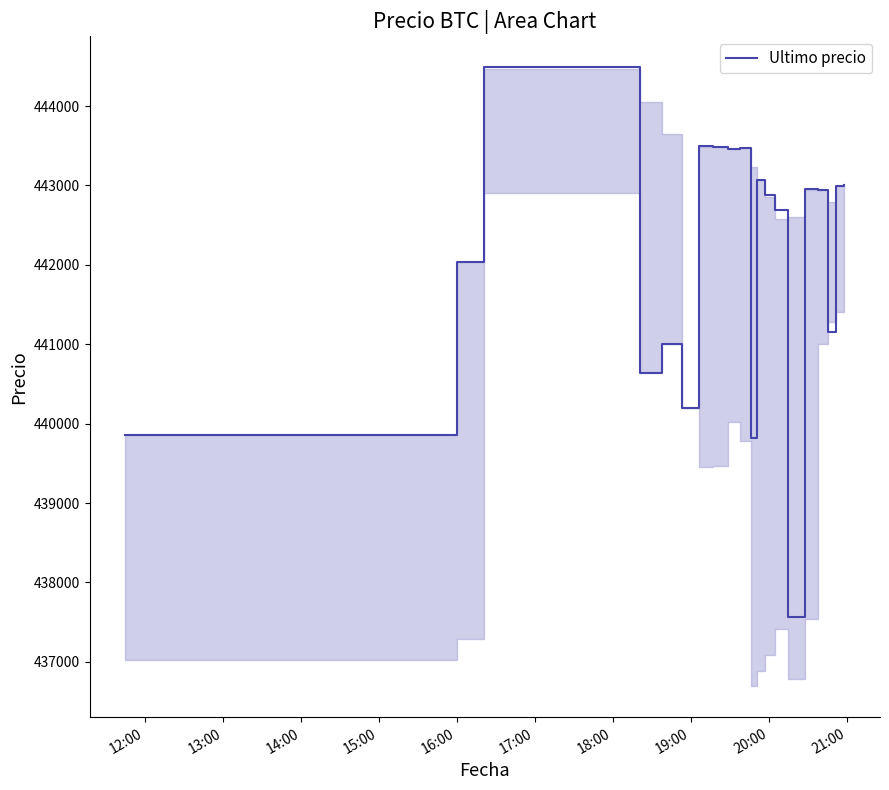

What is the minimum value shown in the chart?

437562